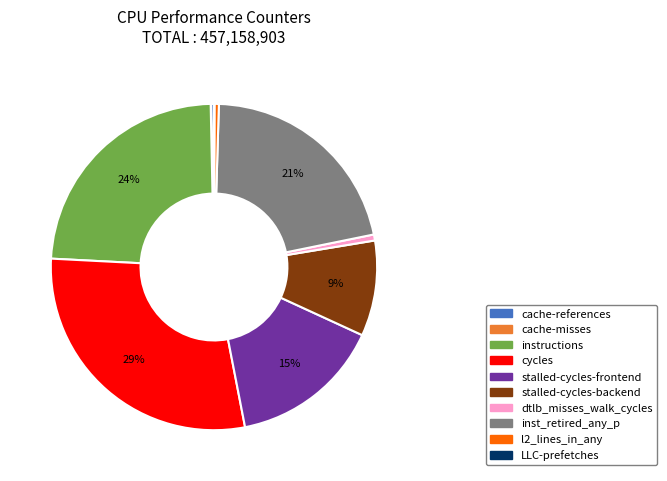

True or false: inst_retired_any_p accounts for 21% of the total.

True